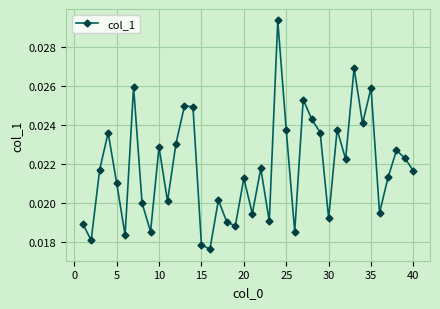

How many interior local valleys (lower than both neighbors) does the data have?

13